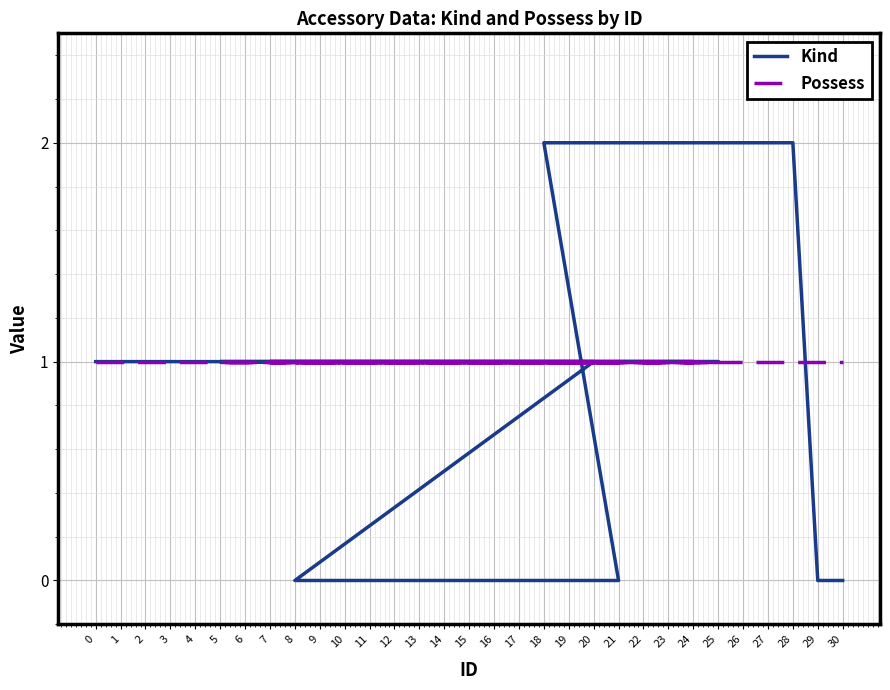

What is the total value across all series at 24?

2